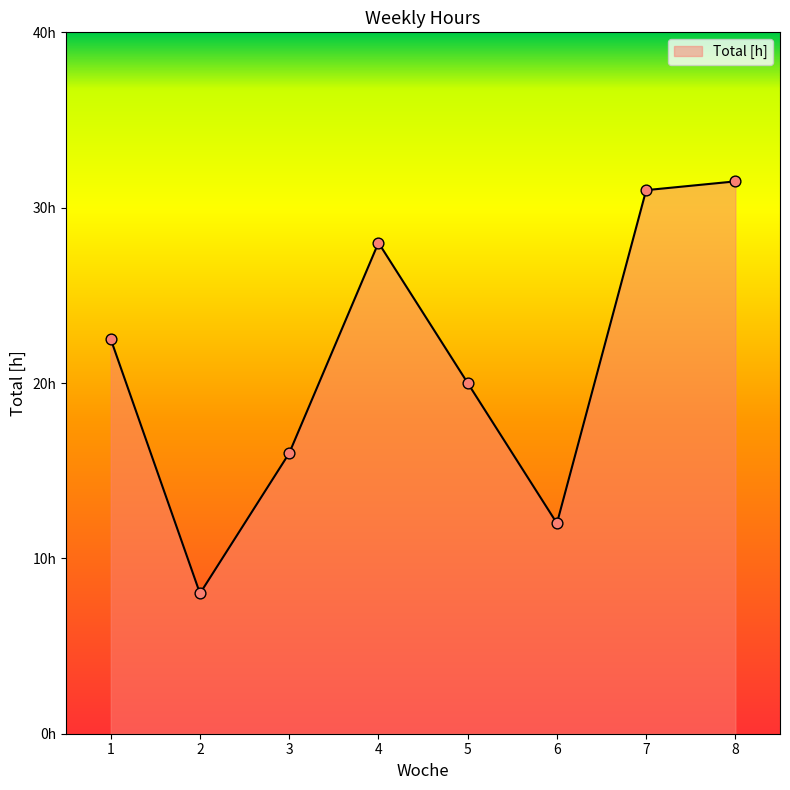

Approximately how many times larger is the value at 7 compared to 6?

2.6